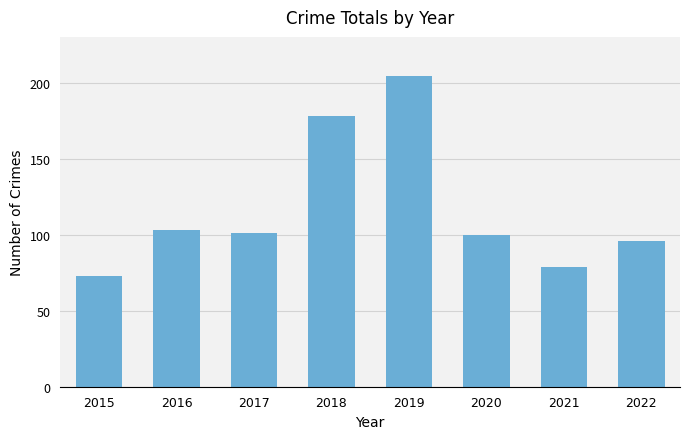

Which label corresponds to the largest value in the chart?

2019